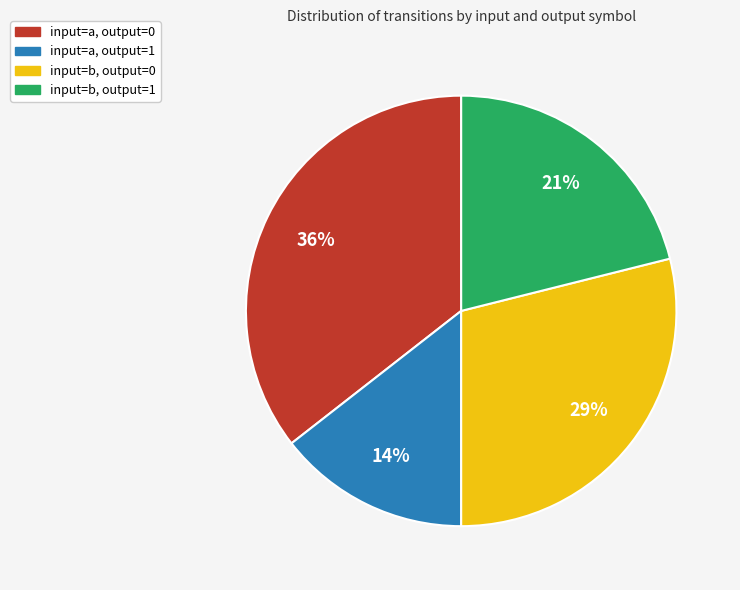

Which category has the biggest portion of the pie?

input=a, output=0